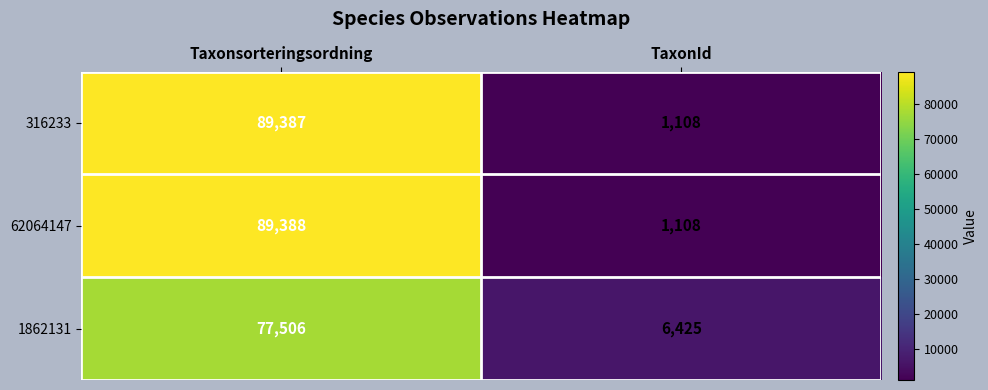

Is it true that 316233 equals 1108 at TaxonId?

True